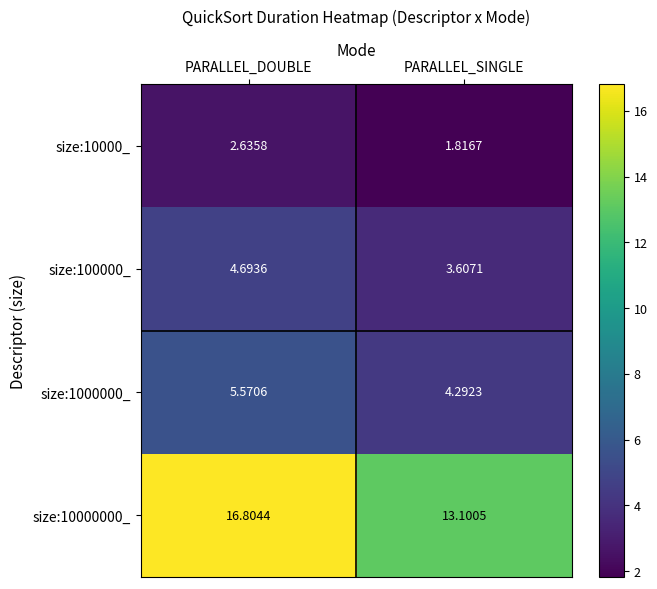

Rank the categories by size:100000_ value from lowest to highest.

PARALLEL_SINGLE, PARALLEL_DOUBLE